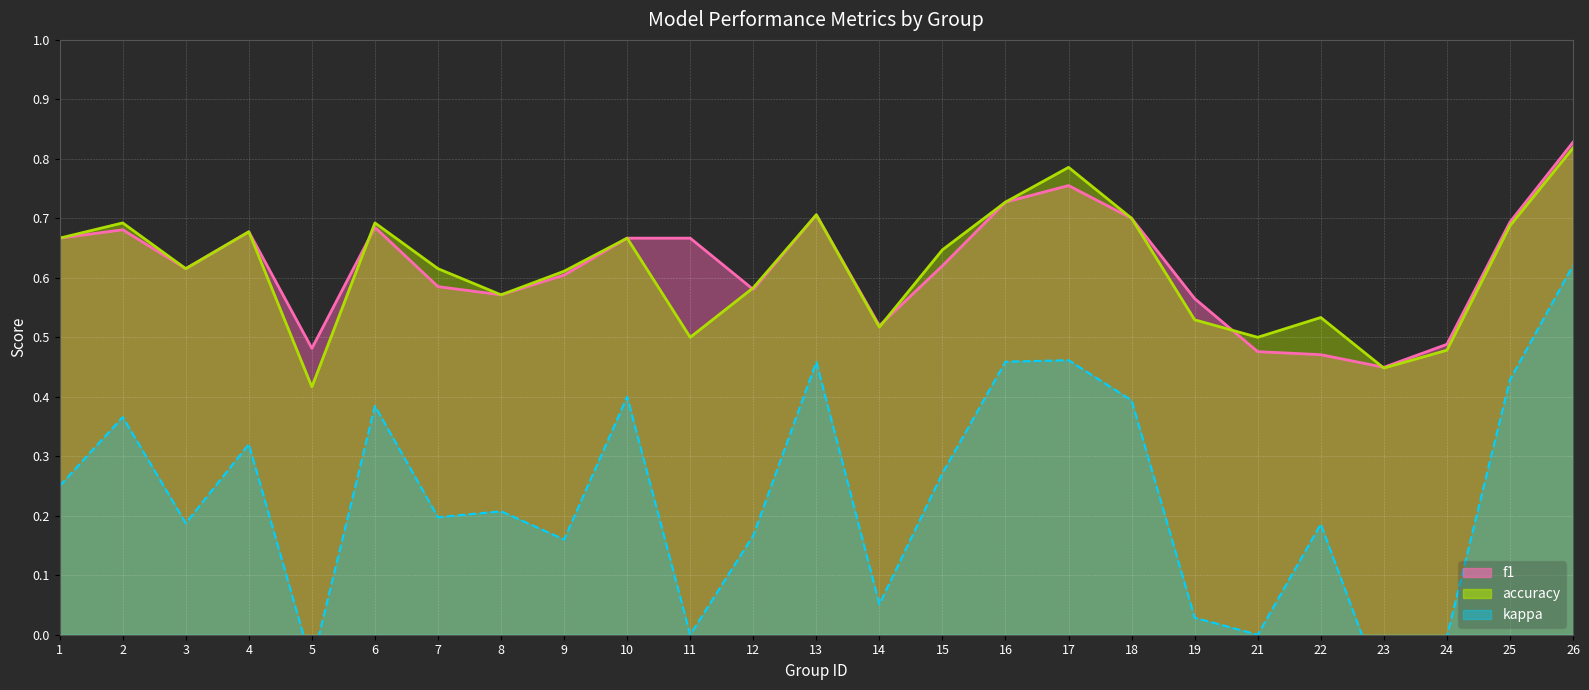

At which label does accuracy reach its peak?

26